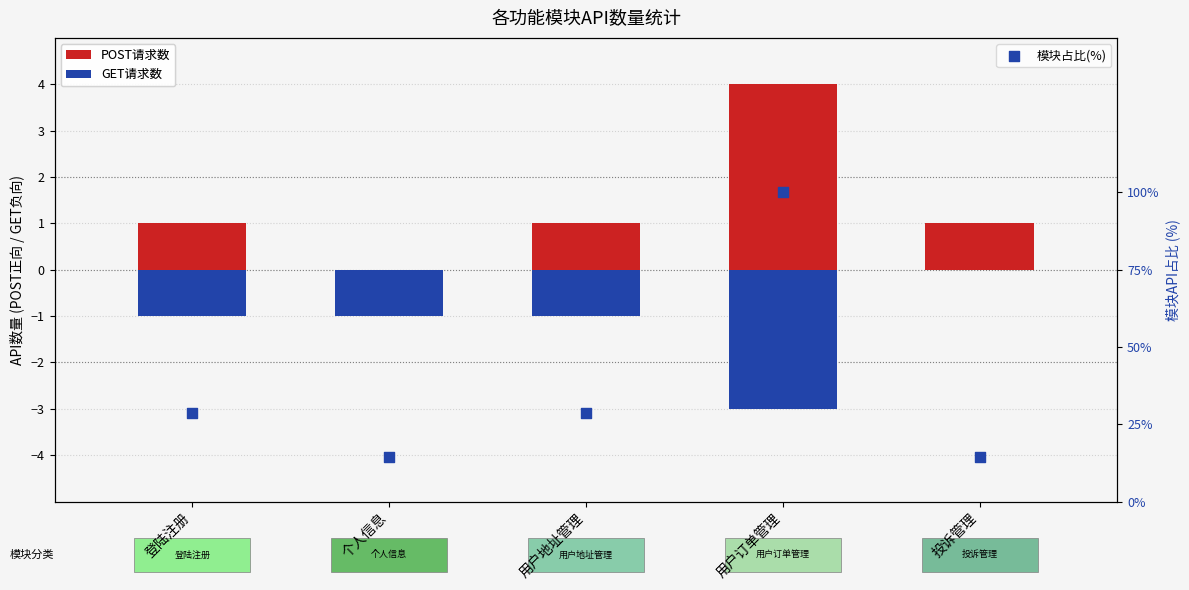

Which series reaches the minimum Y coordinate?

GET请求数